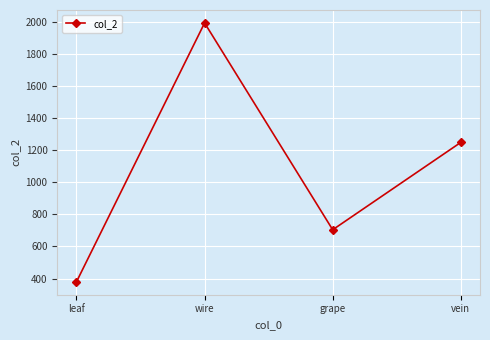

Reading left to right, list all the values displayed in this chart.

leaf=380	wire=1992	grape=704	vein=1248